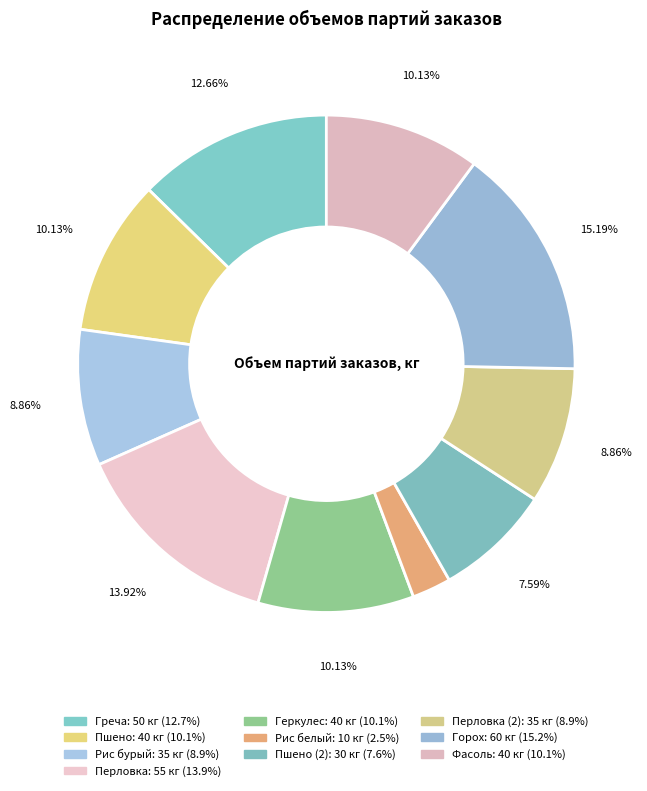

How many segments does this pie chart have?

10